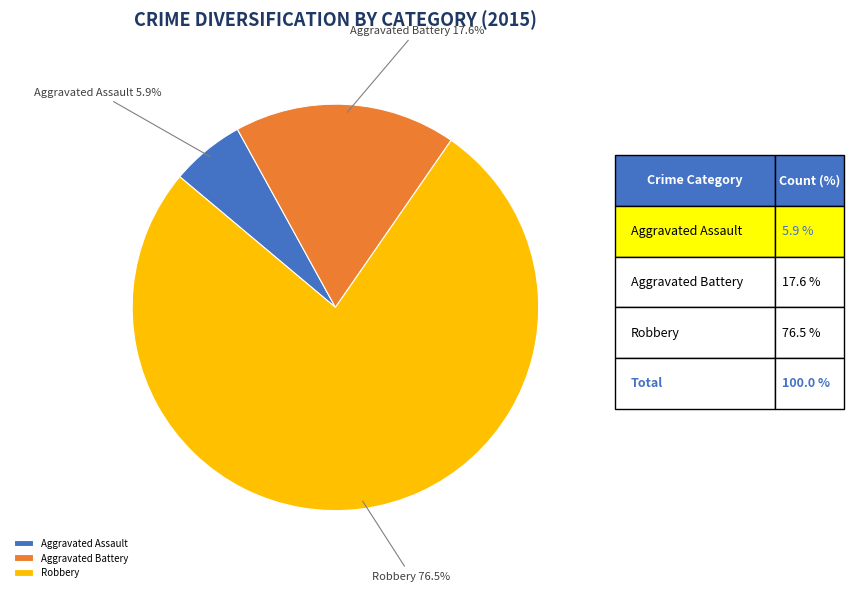

What percentage do Aggravated Battery and Aggravated Assault together represent?

23.5%